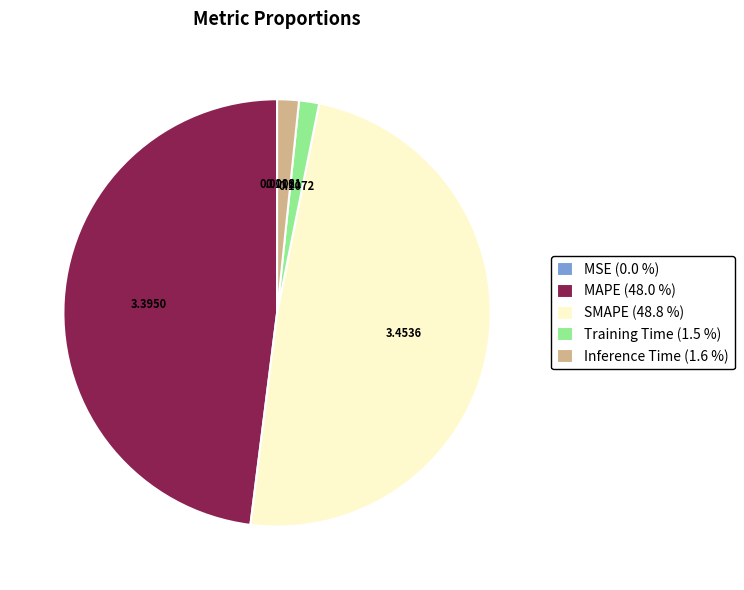

Does any single category account for the majority?

No